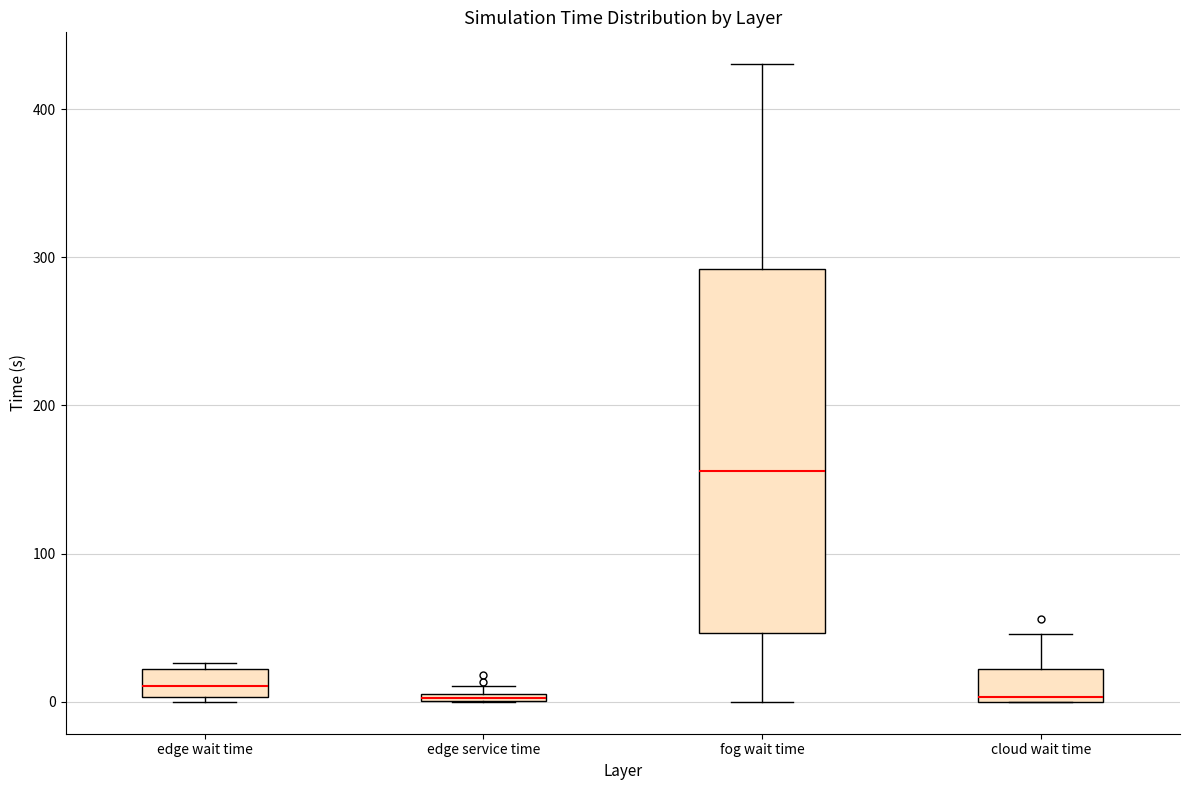

Where does the upper whisker of the box for cloud wait time end on the y-axis? The values are not printed on the chart, so give them approximately, as read against the axis.

50